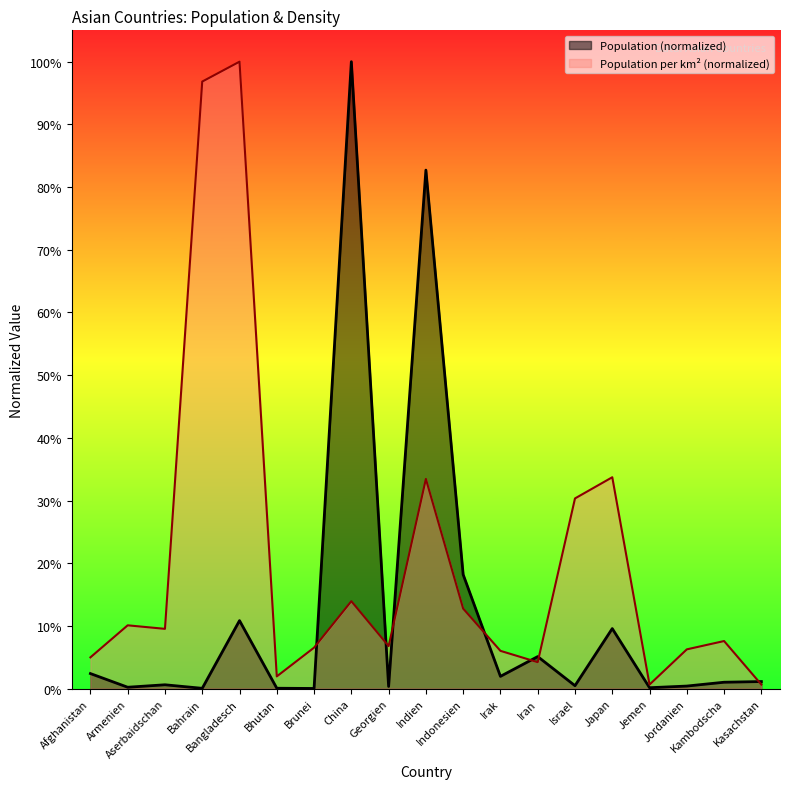

How many lines are shown in the chart?

2